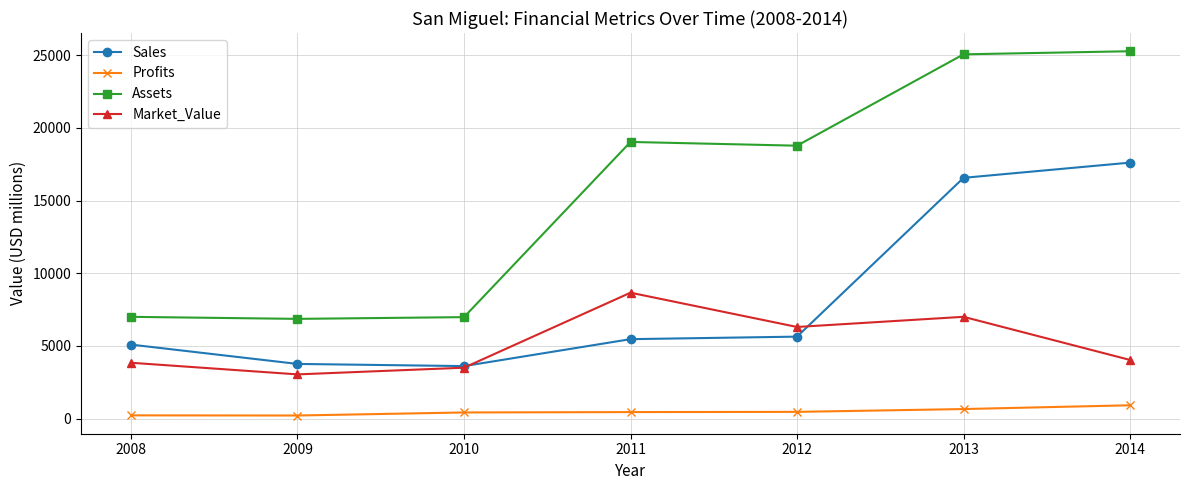

What is the difference between the maximum and minimum values in the Sales series?

14003.0